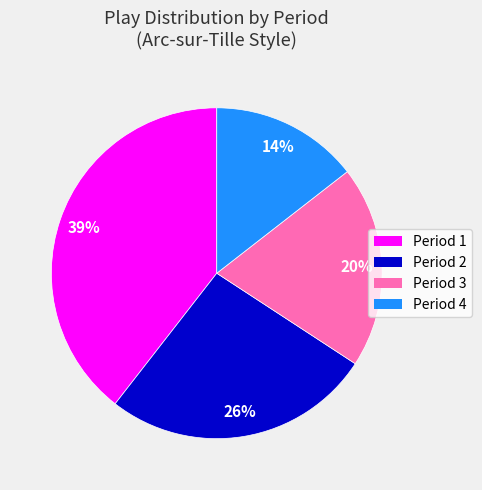

To the nearest percent, what is the difference between the Period 4 and Period 2 slice percentages?

12%